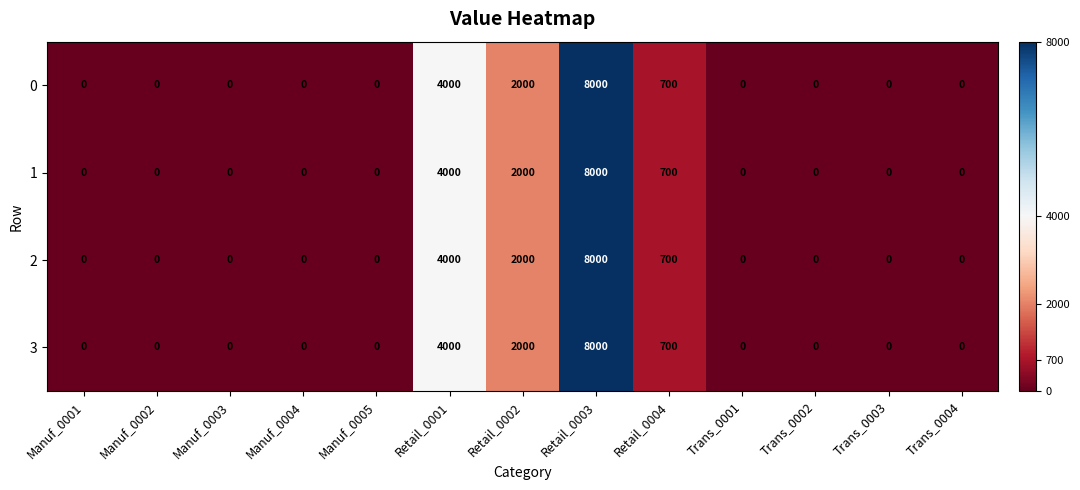

What is the sum of all 1 values?

14700